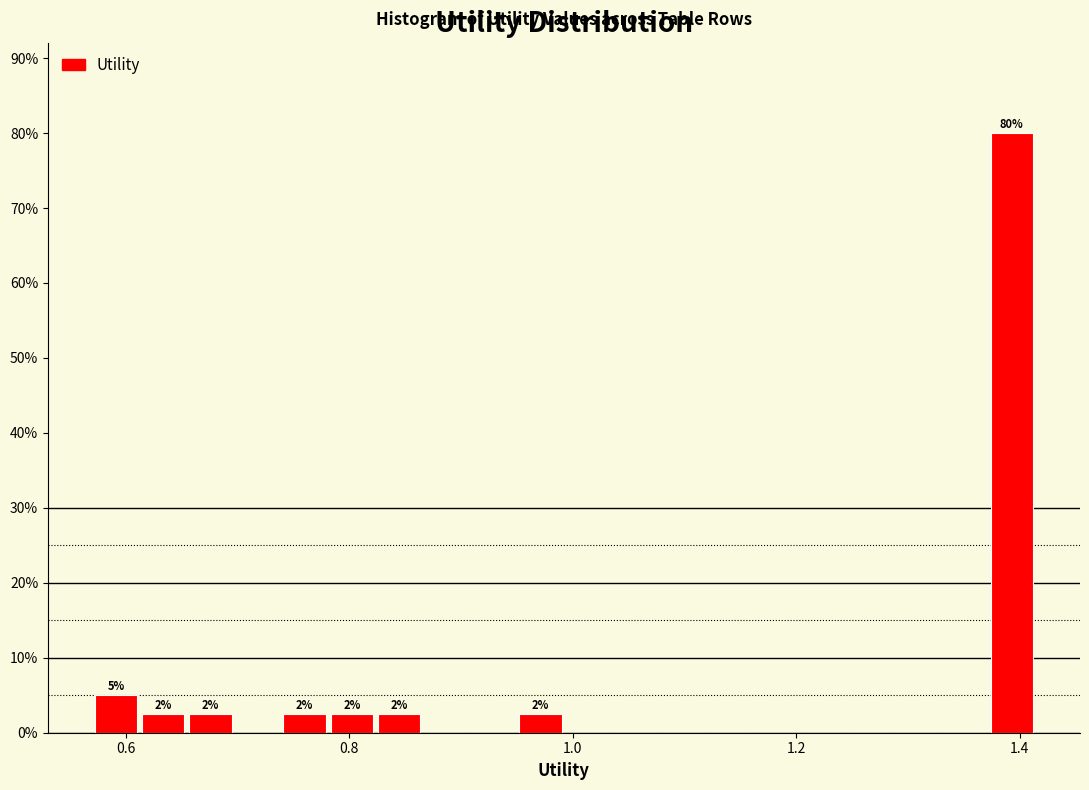

Read against the x-axis, roughly where is the centre of the tallest bar?

1.40